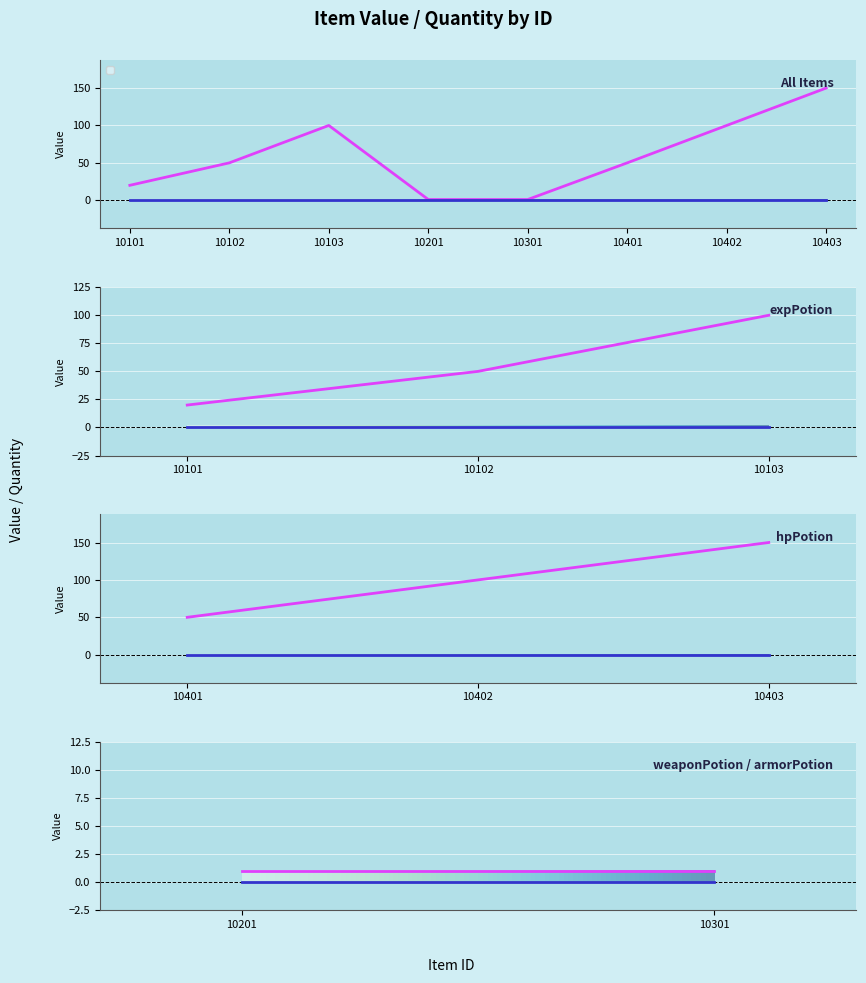

What is the maximum value shown in the chart?

150